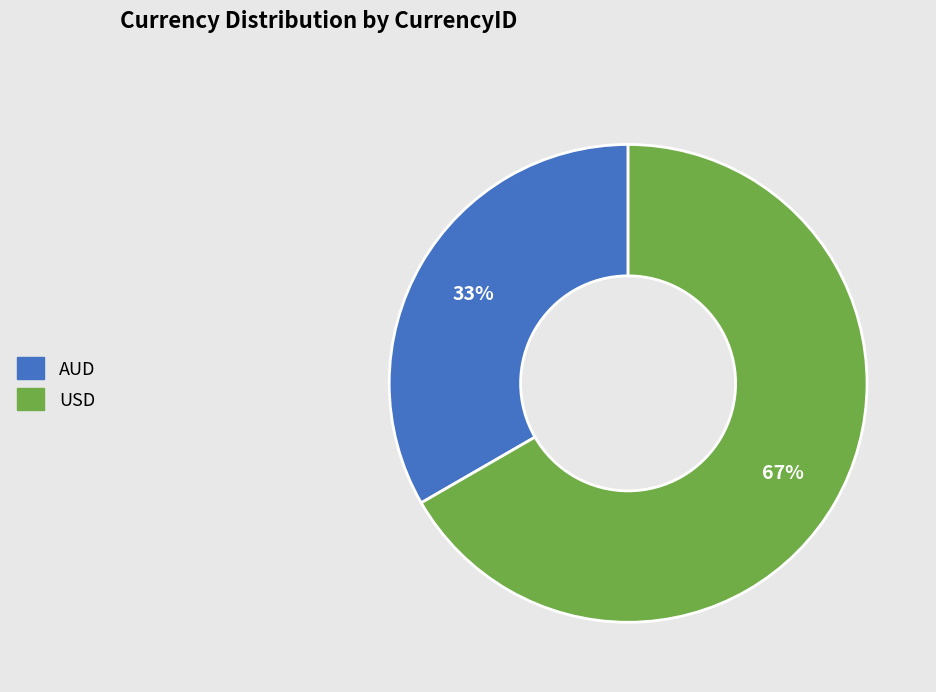

What is the smallest slice in the pie chart?

AUD